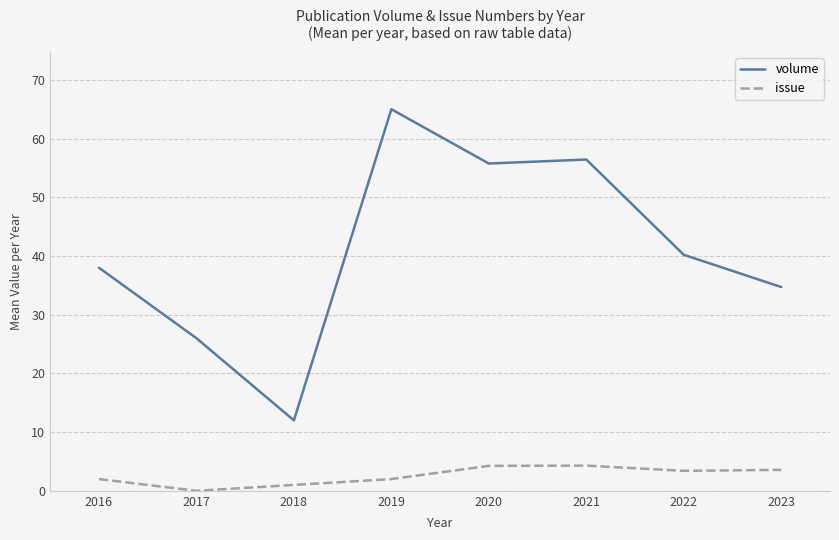

Which series changed the most between 2016 and 2023?

volume